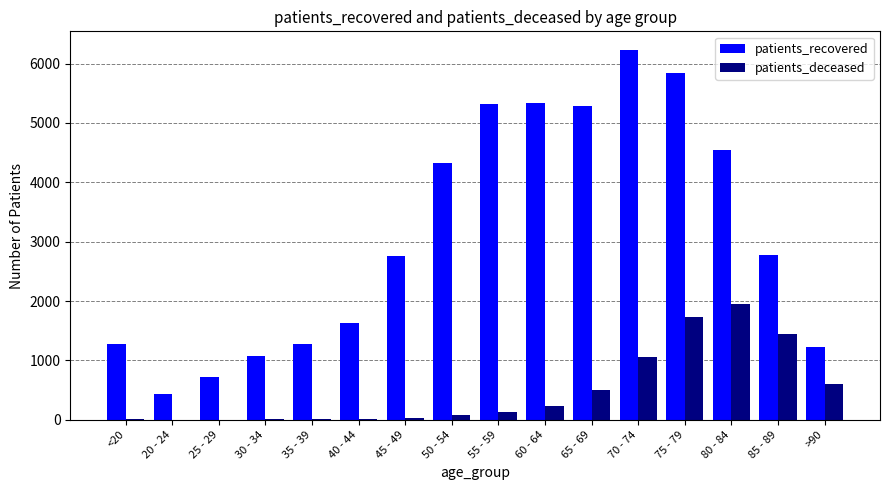

What is the spread (max minus min) of values at 75 - 79?

4121